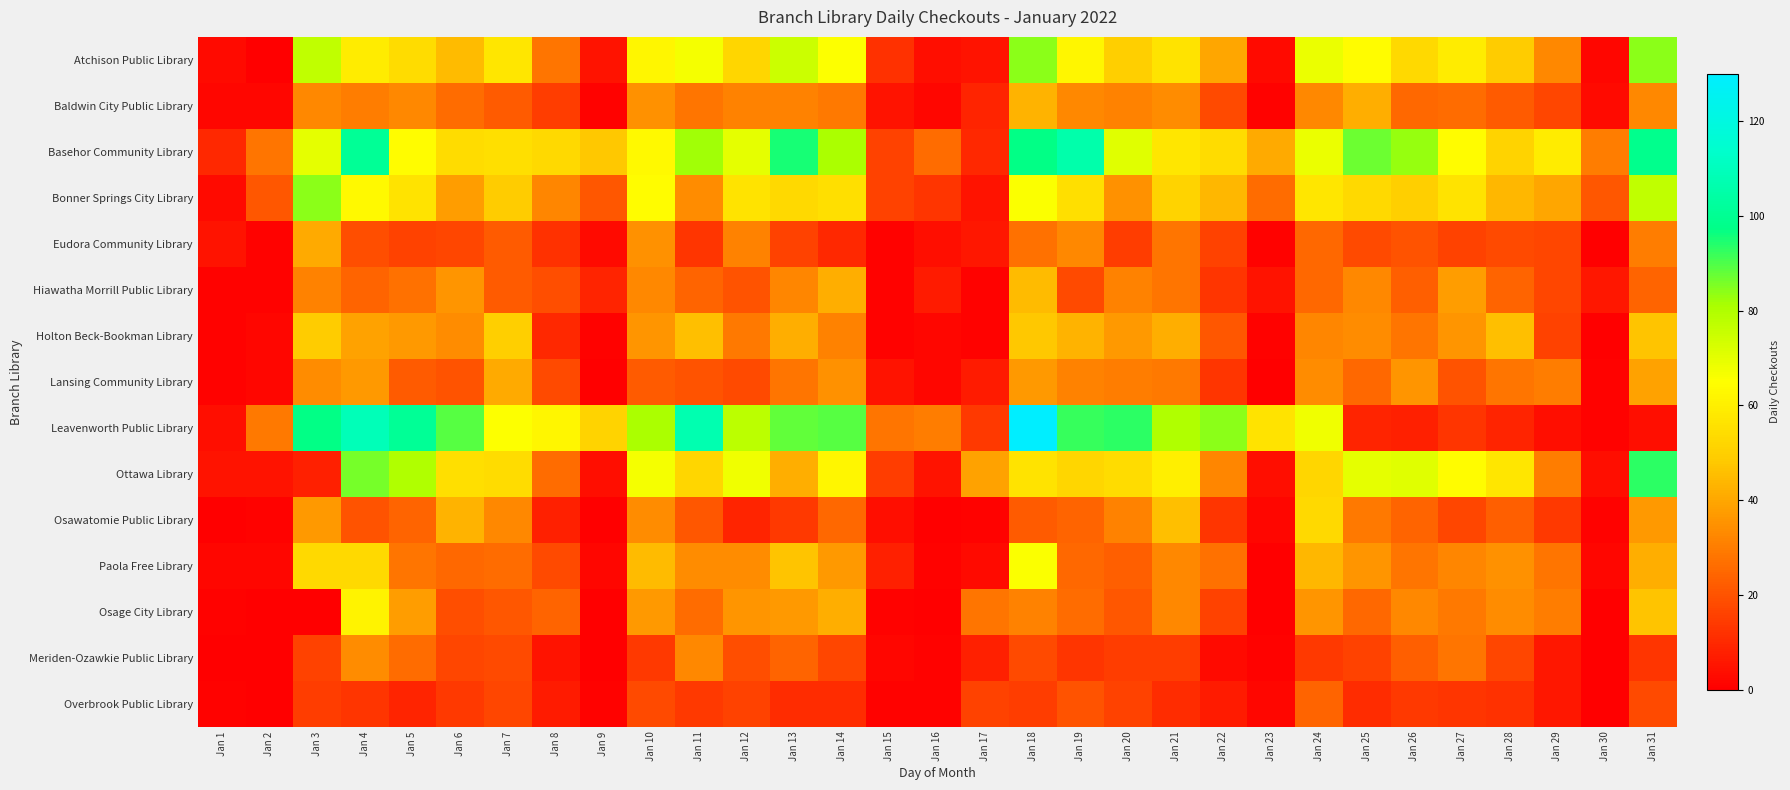

Which label corresponds to the largest value in the chart?

Jan 18